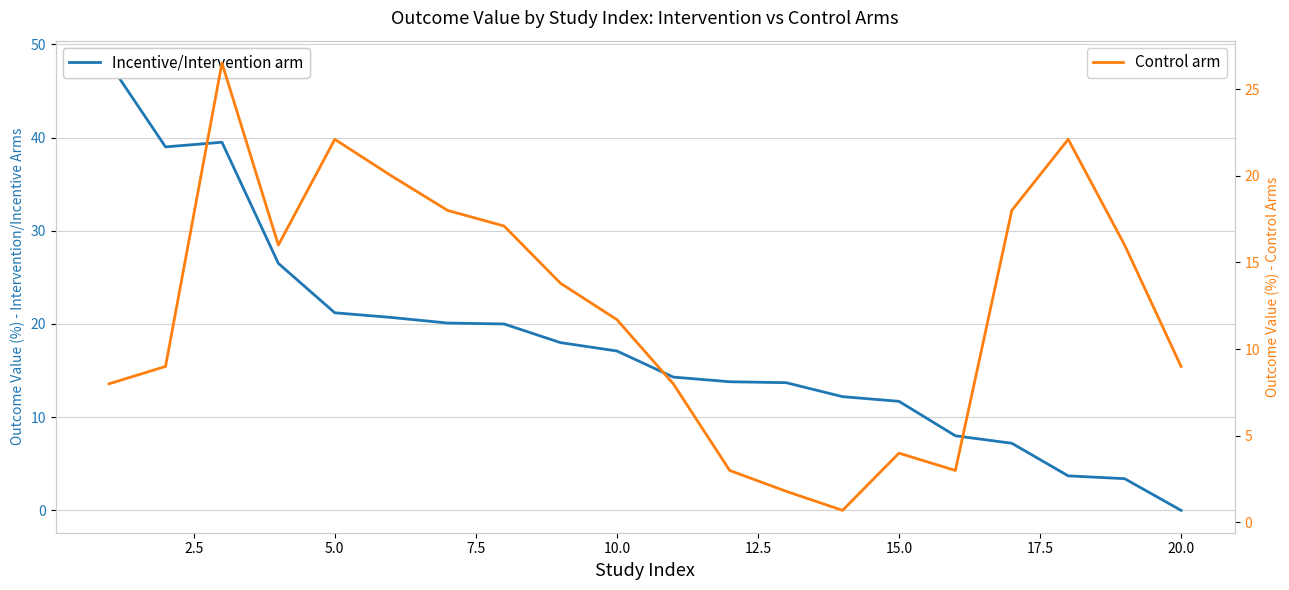

What is the difference between the second highest and minimum values in the Control arm series?

21.4